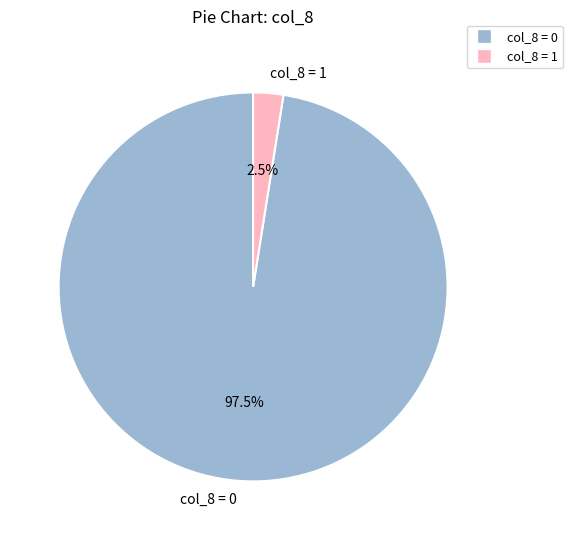

Is there a majority slice in this chart?

Yes